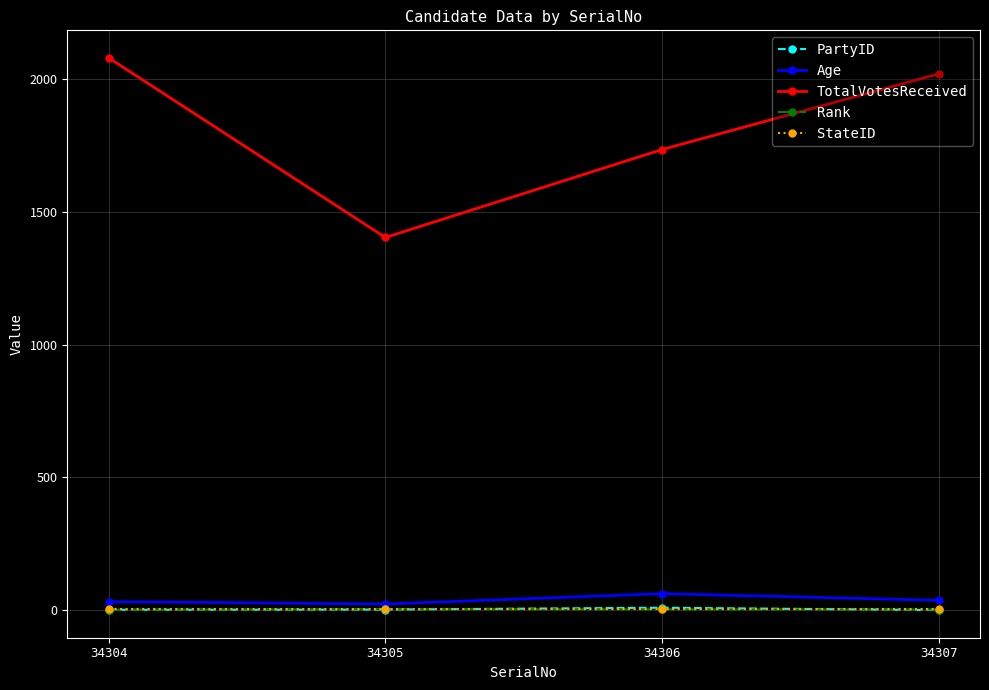

Does the chart have visible grid lines?

Yes